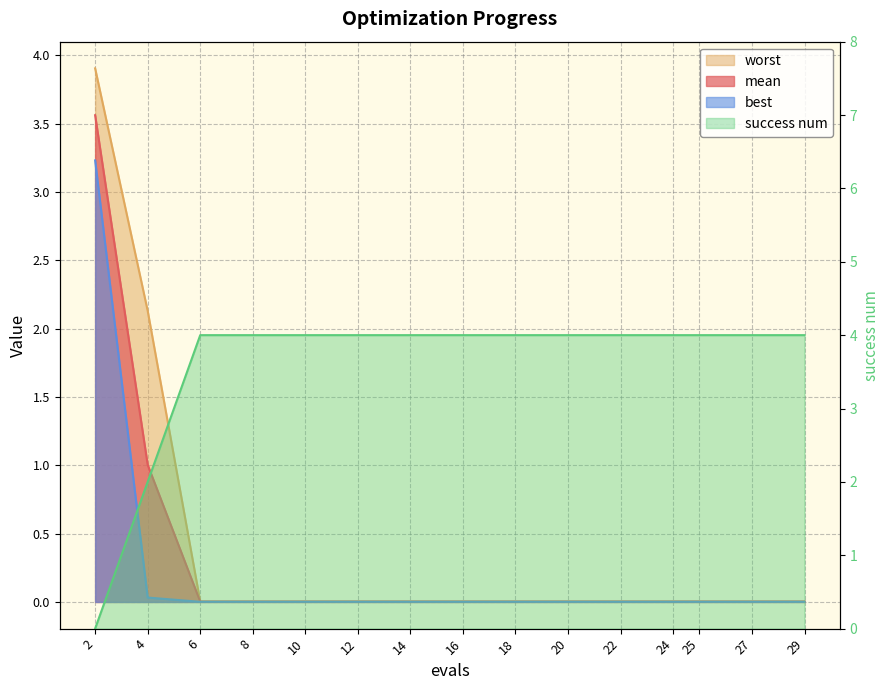

At how many categories does at least one series exceed 0?

15